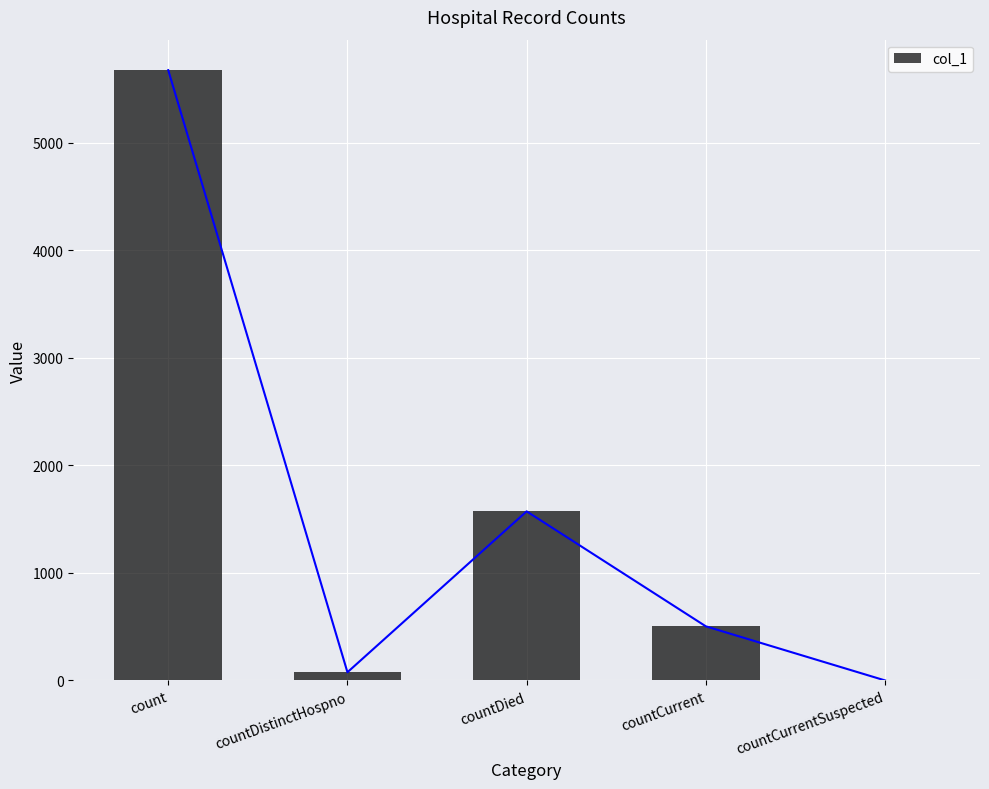

How many bars are there in total?

5